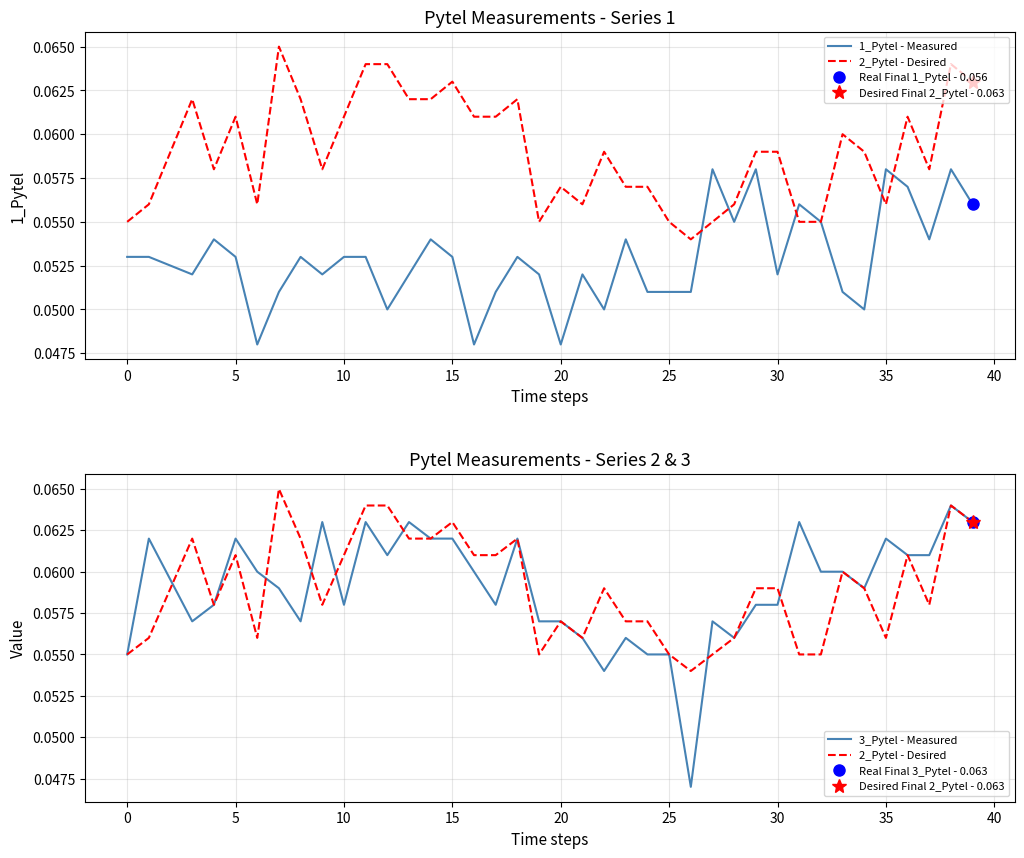

What is the maximum value for 2_Pytel - Desired?

0.1